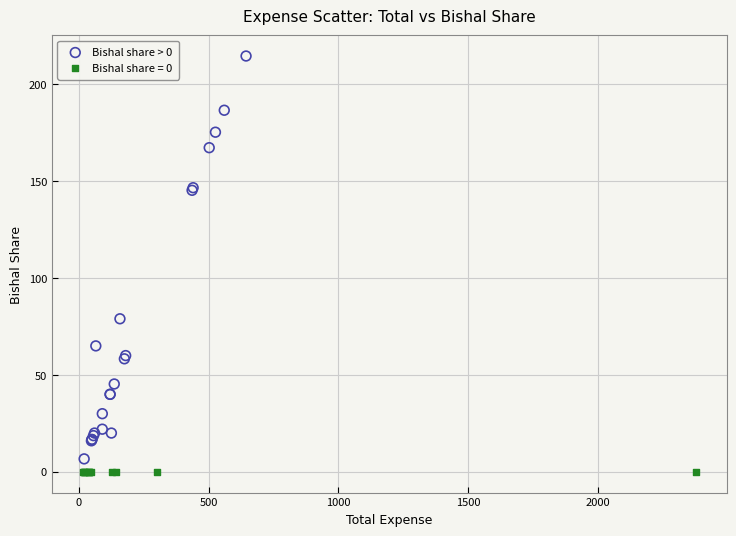

Which series reaches the maximum Y coordinate?

Bishal share > 0